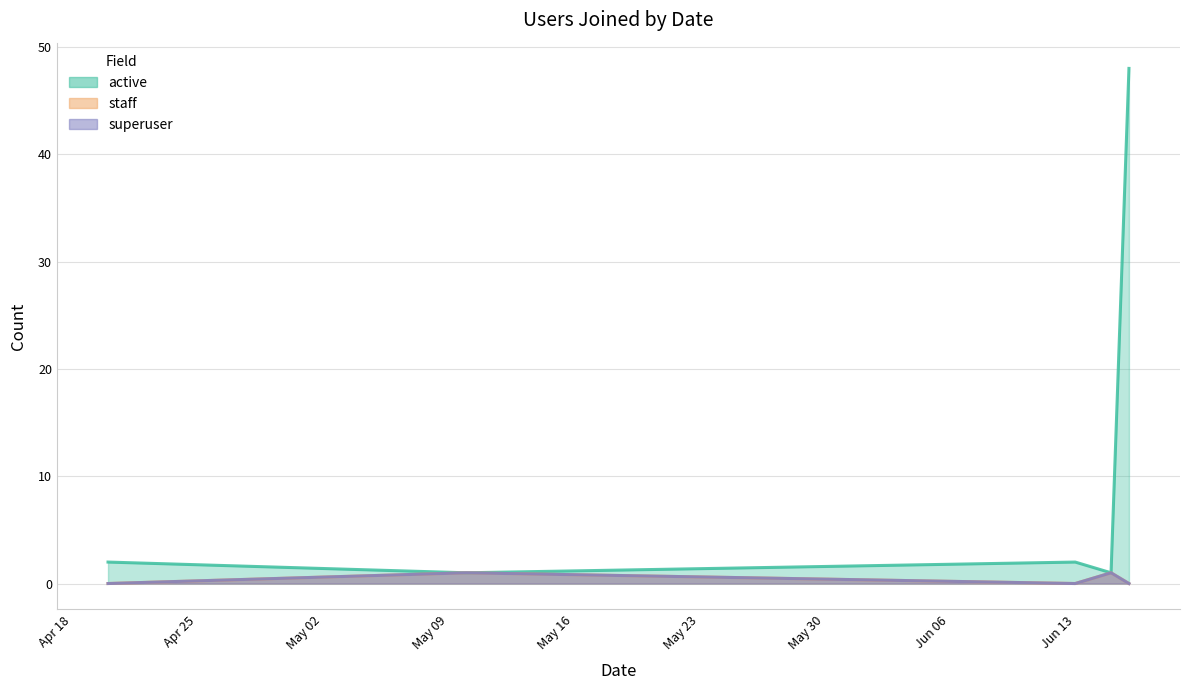

What is the difference between the maximum and minimum values in the superuser series?

1